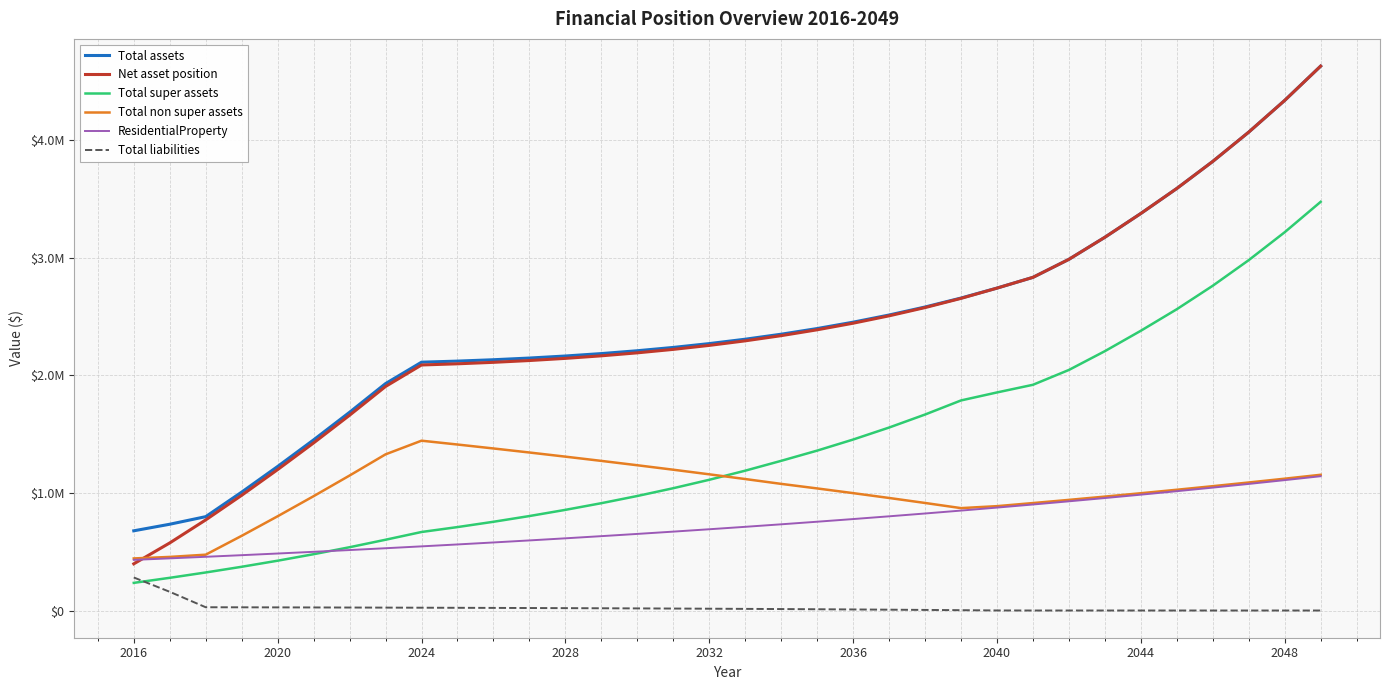

Reading left to right, what are all the values shown in this chart?

Total assets: 677650	733477	797977	1006648	1224676	1450792	1685487	1929270	2111286	2120504	2132155	2146496	2163836	2184443	2208647	2236807	2269320	2306612	2349152	2397314	2451520	2512362	2580484	2656586	2741275	2832557	2985813	3173342	3375617	3588195	3818278	4067335	4336963	4628687
Net asset position: 396860	574515	770319	979531	1198138	1424876	1660238	1904736	2087518	2097557	2110090	2125375	2143729	2165423	2190791	2220201	2254053	2292782	2336863	2386676	2442653	2505394	2575553	2653838	2740868	2832557	2985813	3173342	3375617	3588195	3818278	4067335	4336963	4628687
Total super assets: 234976	277889	323356	371751	423422	478716	537985	601601	667480	709277	754398	803121	855699	912373	973618	1039818	1111394	1188799	1272530	1359370	1453491	1555522	1666144	1786030	1854010	1919040	2045256	2204934	2378524	2561555	2761204	2978915	3216256	3474726
Total non super assets: 442674	455588	474620	634897	801254	972077	1147502	1327669	1443806	1411226	1377757	1343374	1308137	1272070	1235029	1196989	1157926	1117812	1076623	1037944	998028	956840	914340	870556	887265	913517	940557	968407	997093	1026640	1057074	1088420	1120706	1153961
ResidentialProperty: 430474	443388	456690	470391	484502	499037	514009	529429	545312	561671	578521	595877	613753	632166	651131	670665	690784	711508	732853	754839	777484	800809	824833	849578	875065	901317	928357	956207	984893	1014440	1044874	1076220	1108506	1141761
Total liabilities: 280790	158962	27658	27117	26538	25916	25249	24535	23768	22946	22065	21120	20107	19020	17855	16606	15266	13830	12289	10638	8867	6968	4931	2748	406	0	0	0	0	0	0	0	0	0